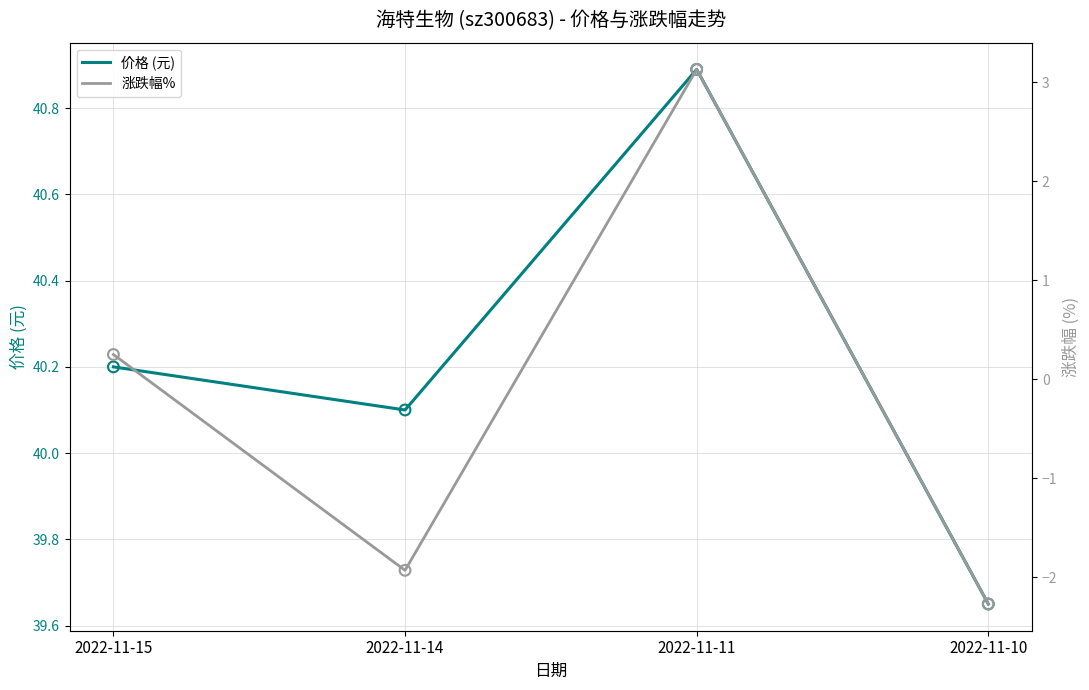

Which series has the widest spread of Y values?

涨跌幅%